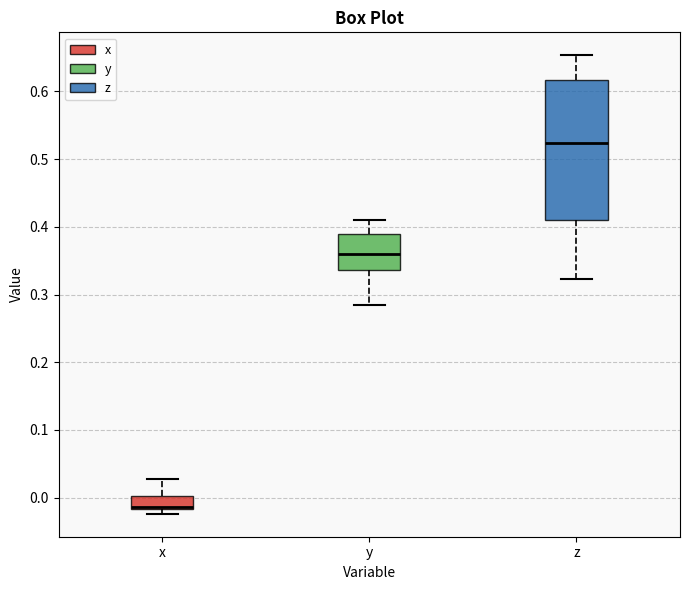

Which box is the tallest, from its lower edge to its upper edge?

z